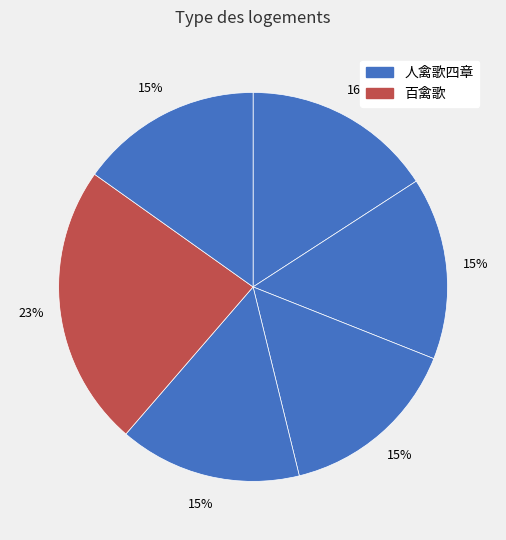

How many segments does this pie chart have?

6